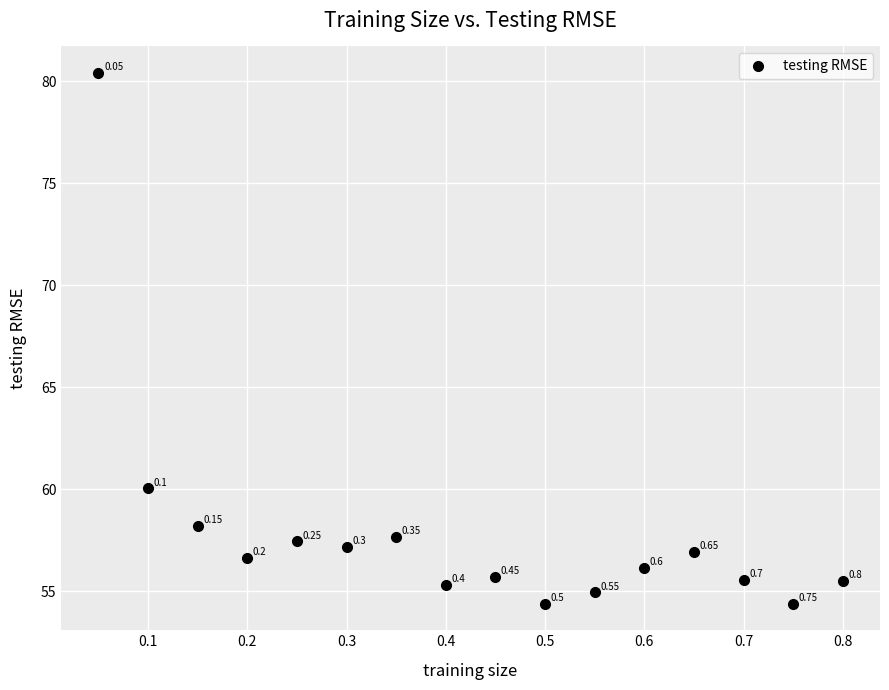

What is the range of X values (max minus min)?

0.8